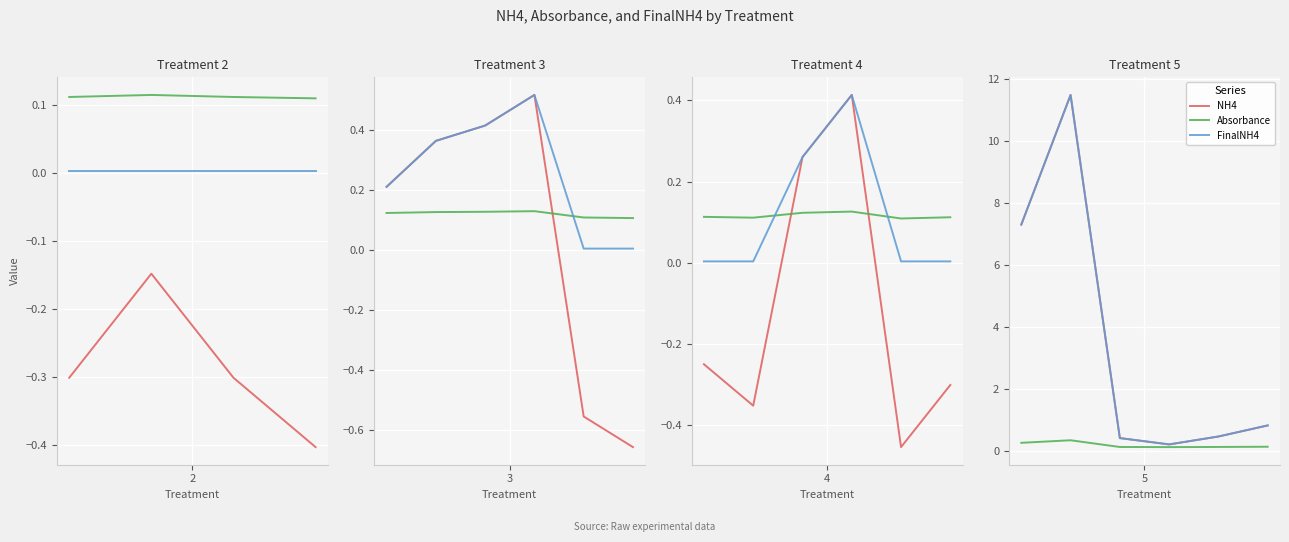

At which category does Absorbance reach its first local peak?

1